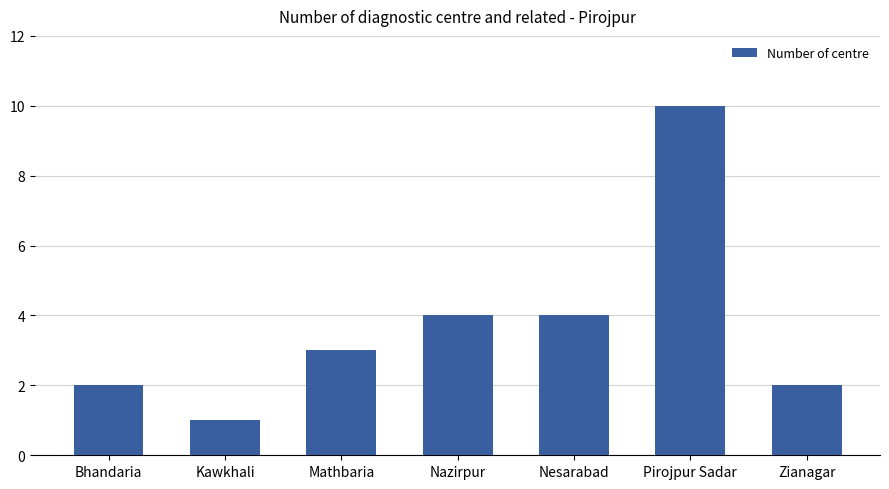

Are the bars horizontal?

No